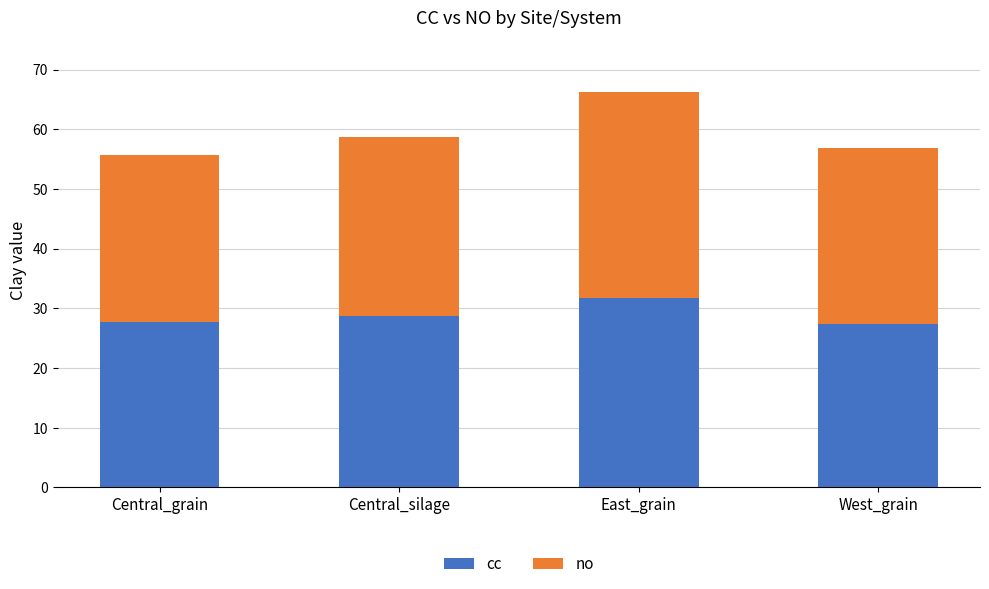

What is the total value across all series at East_grain?

66.3